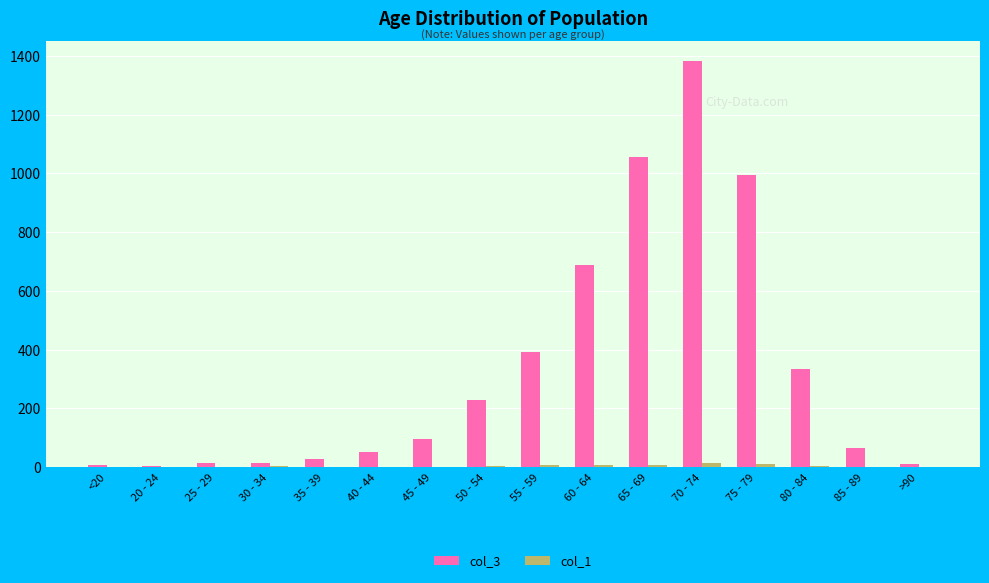

The col_3 series shows 689 at 60 - 64. True or false?

True